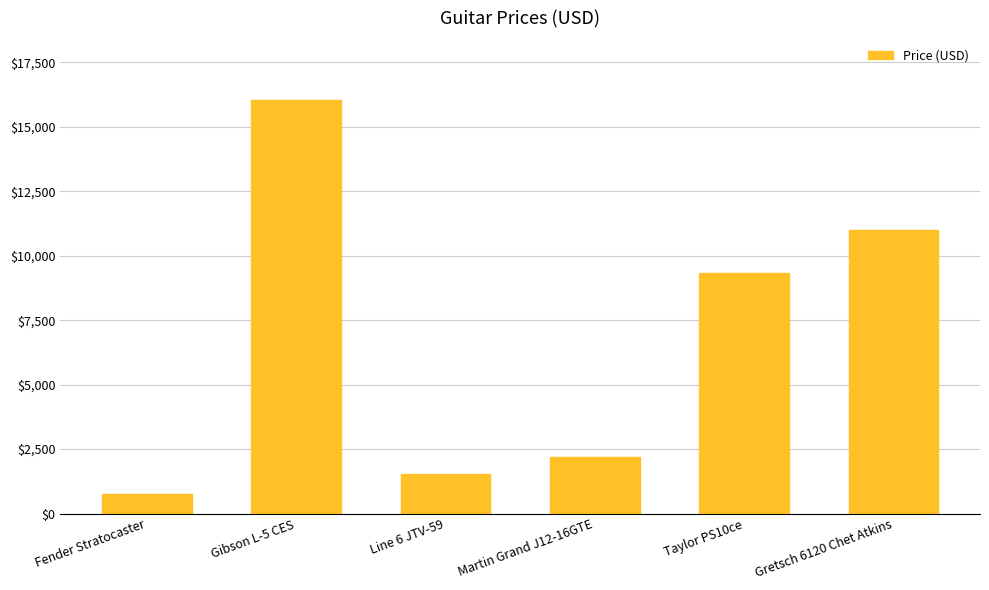

What is the minimum value shown in the chart?

765.4